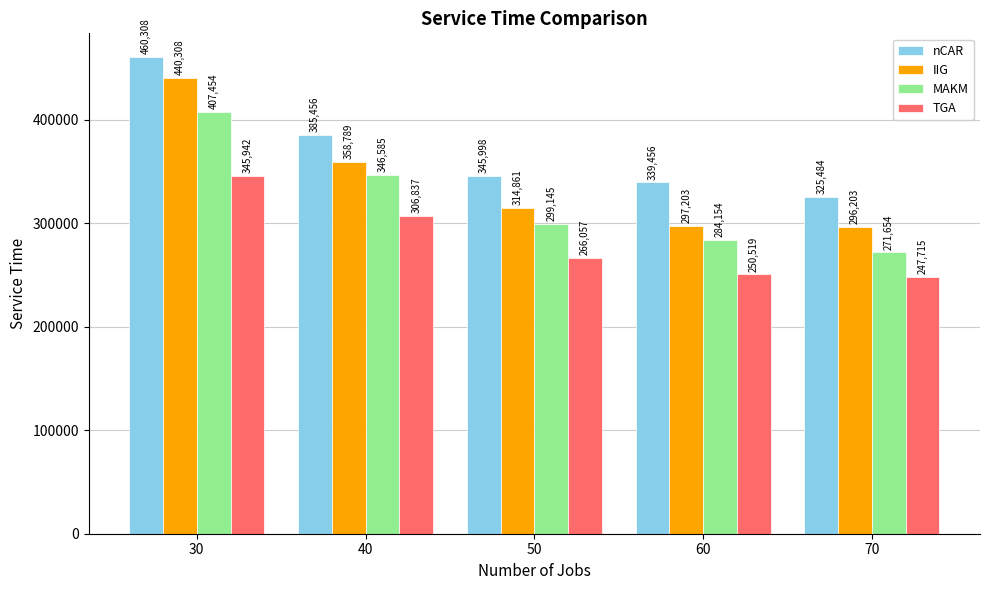

What is the minimum value for TGA?

247715